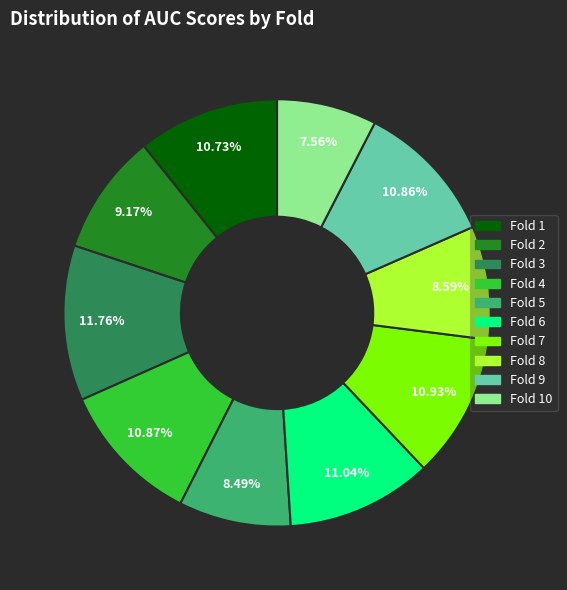

Does any single category account for the majority?

No